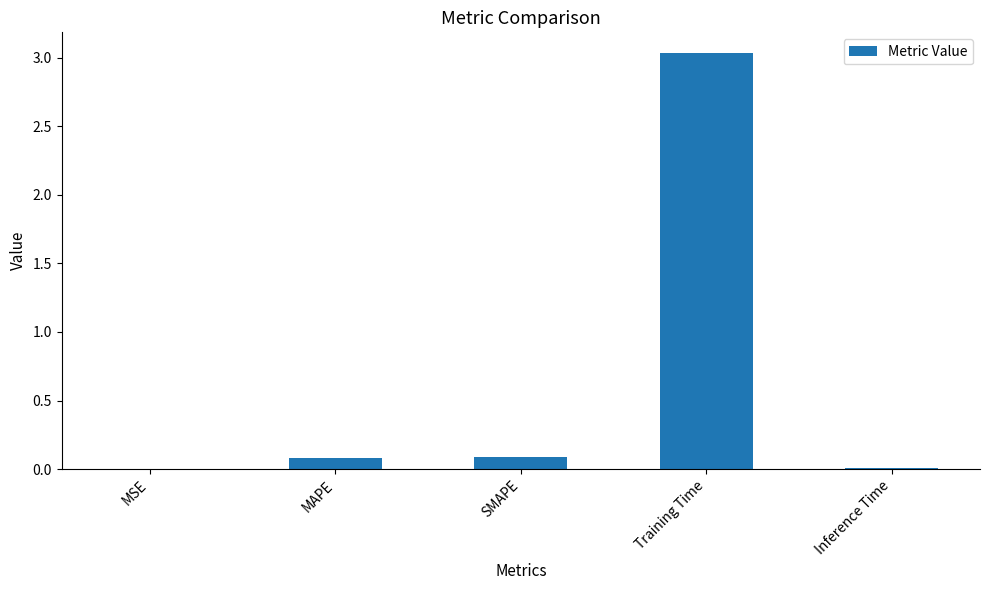

The value at MAPE is 0.1. True or false?

True